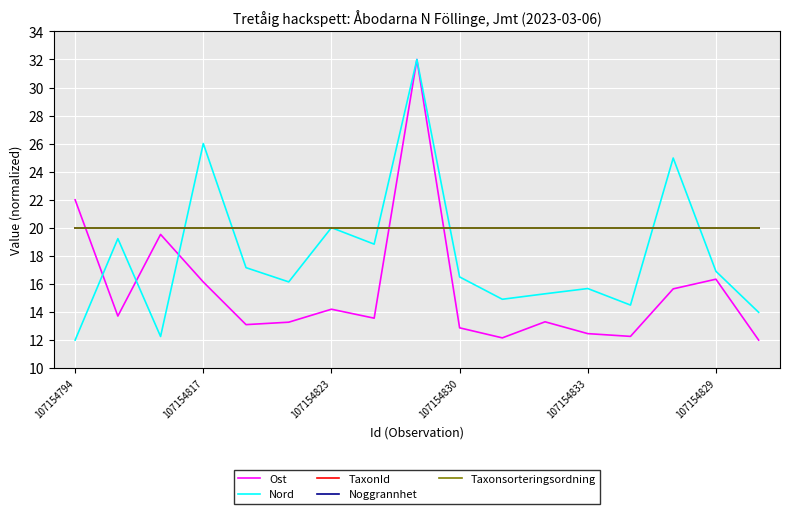

Does the chart have visible grid lines?

Yes